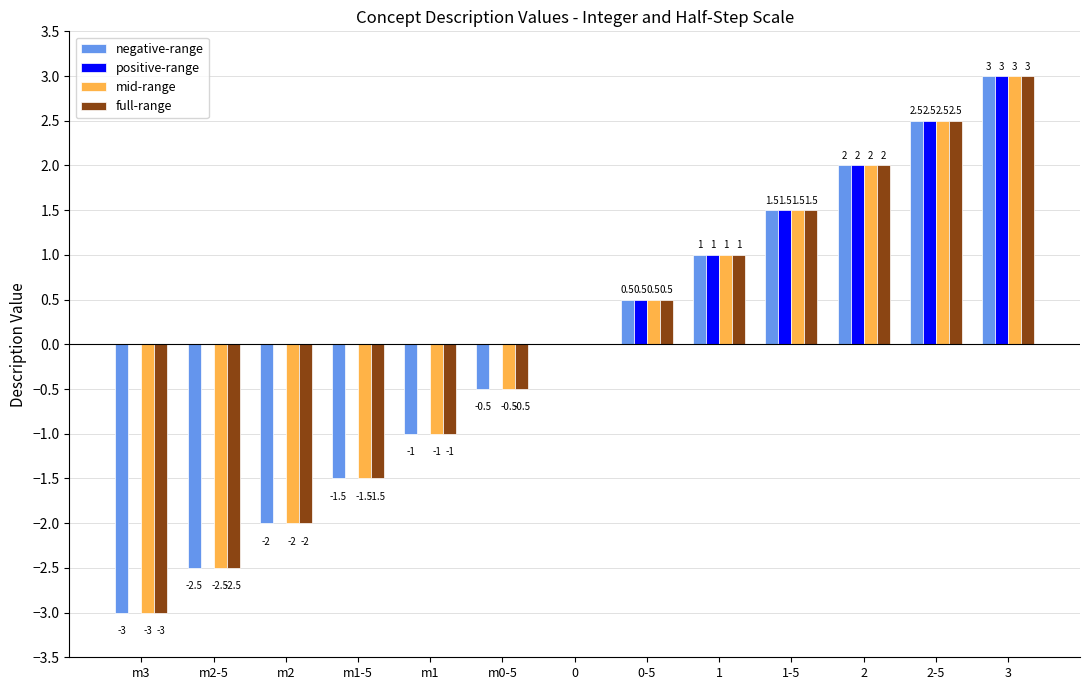

Which category has the highest value across all series?

3